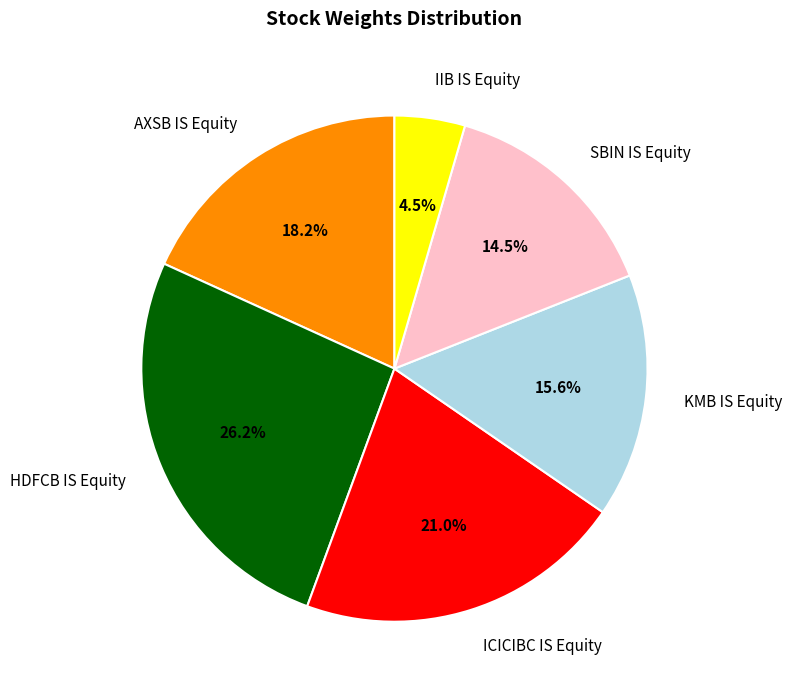

Does AXSB IS Equity account for over 50% of the chart?

No